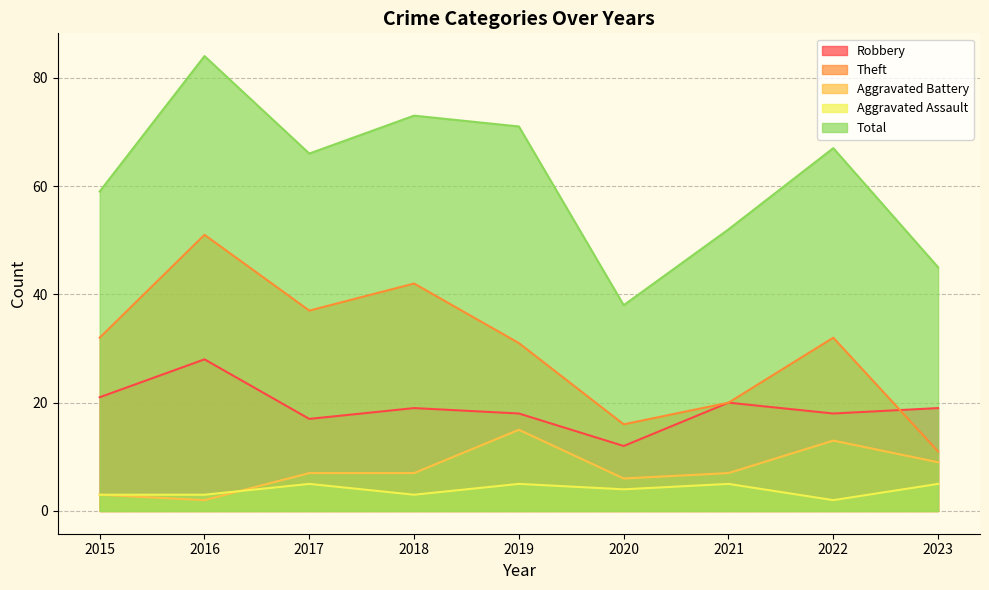

Which has a higher value, 2019 or 2018?

2018